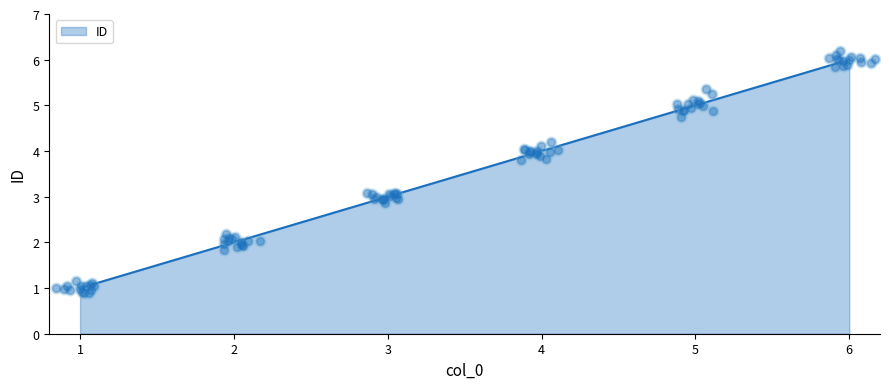

What is the change in value from 2 to 6?

+4